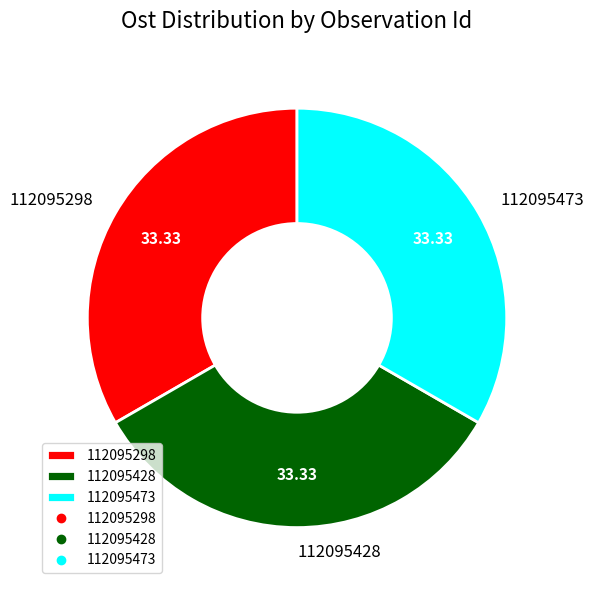

What is the ratio of the value at 112095298 to the value at 112095473?

1.0